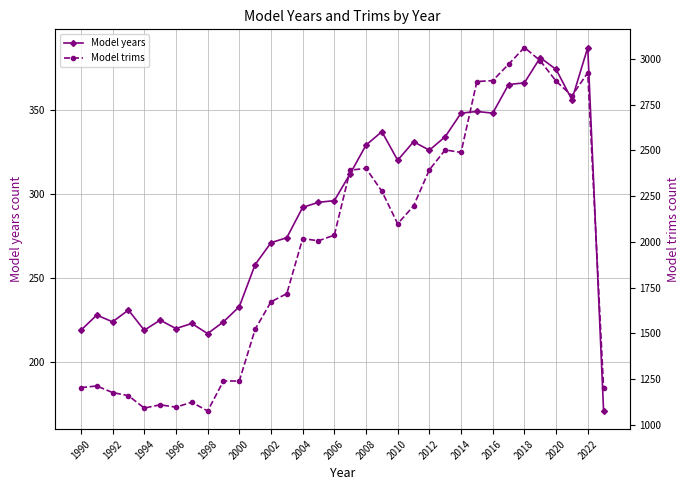

At which label does Model years reach its peak?

2022